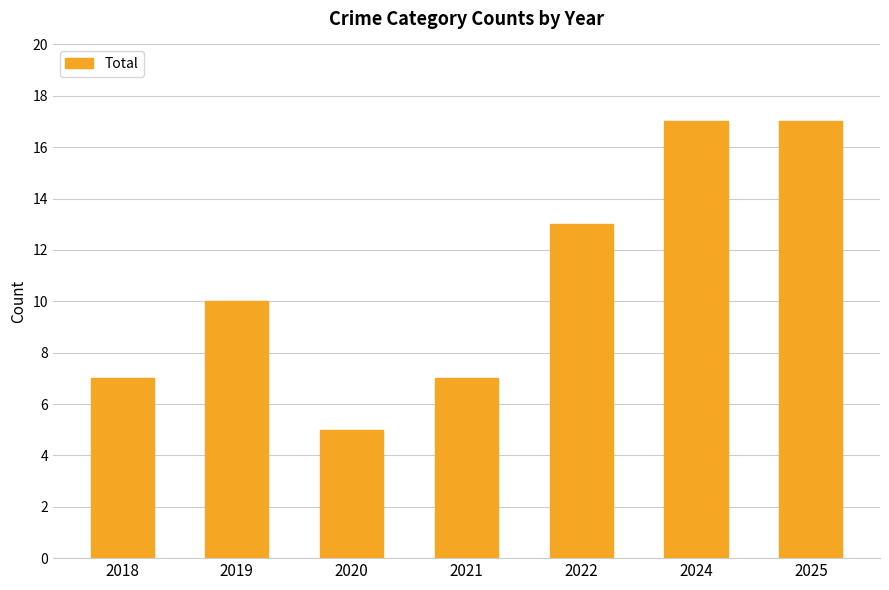

What is the minimum value shown in the chart?

5